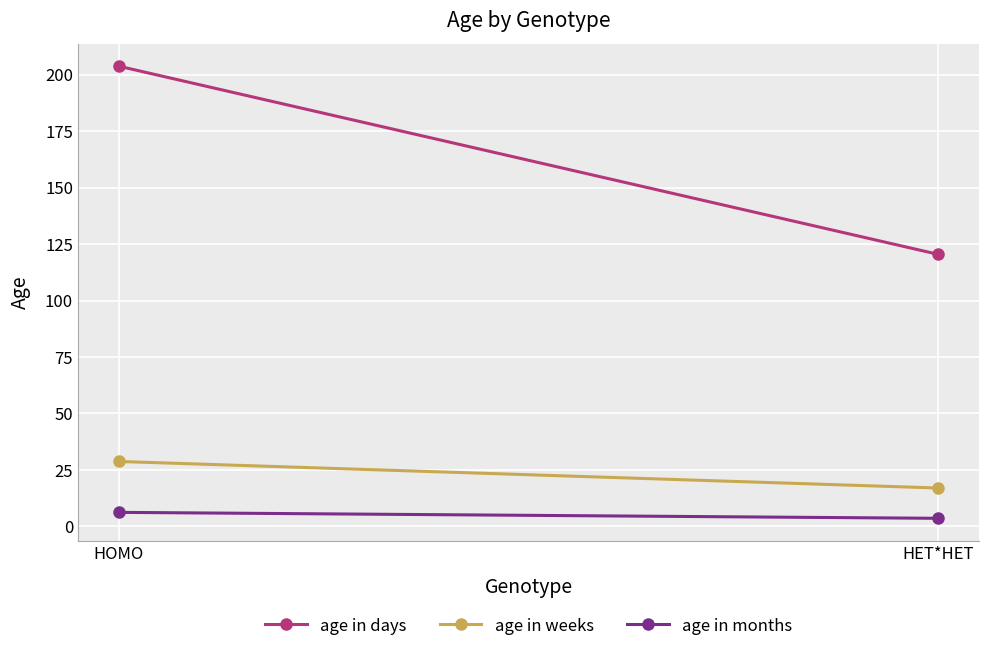

What are all the series names shown in the legend?

age in days, age in weeks, age in months